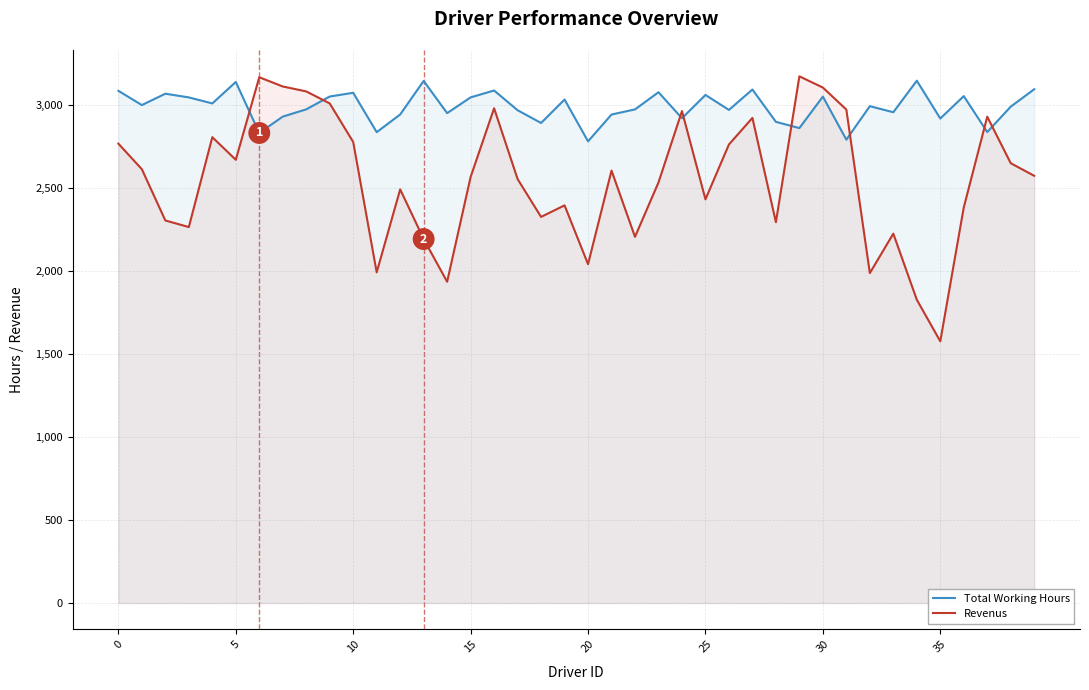

Count the number of data series in this chart.

2